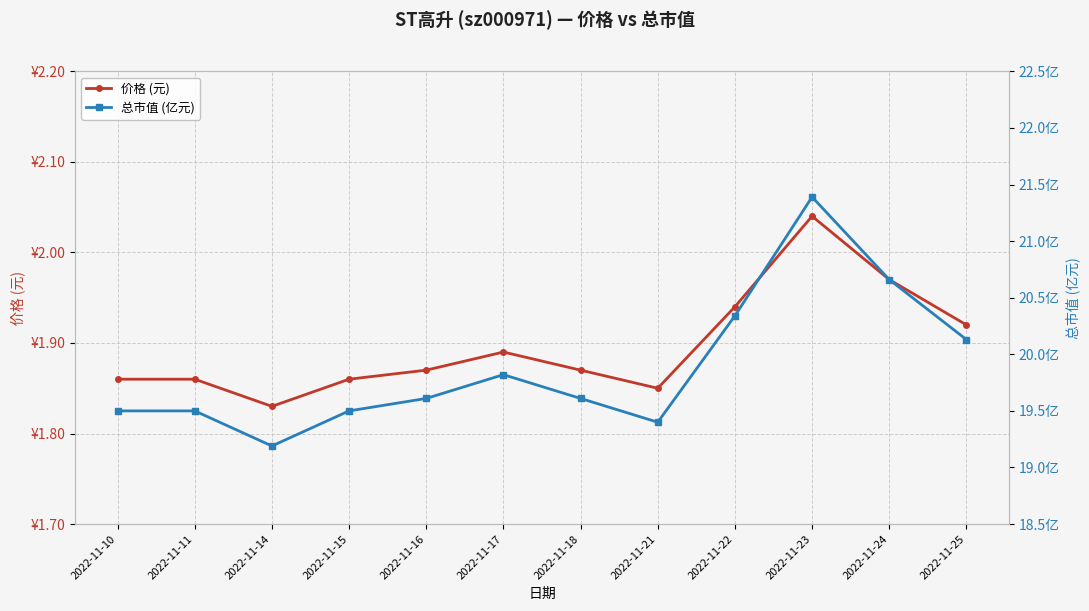

Between 2022-11-11 and 2022-11-23, which is larger?

2022-11-23